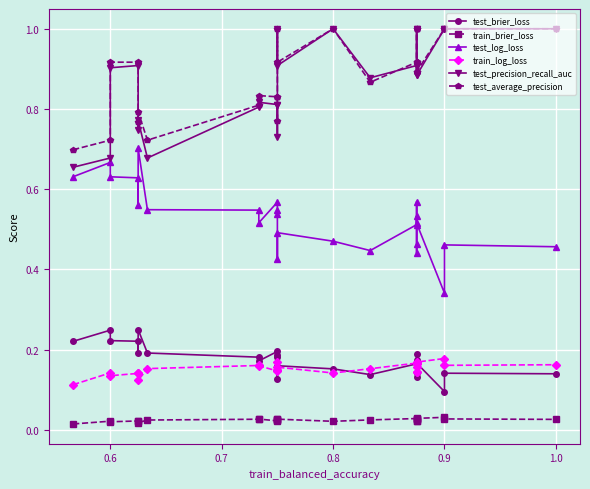

What is the difference between the second highest and minimum values in the test_average_precision series?

0.3